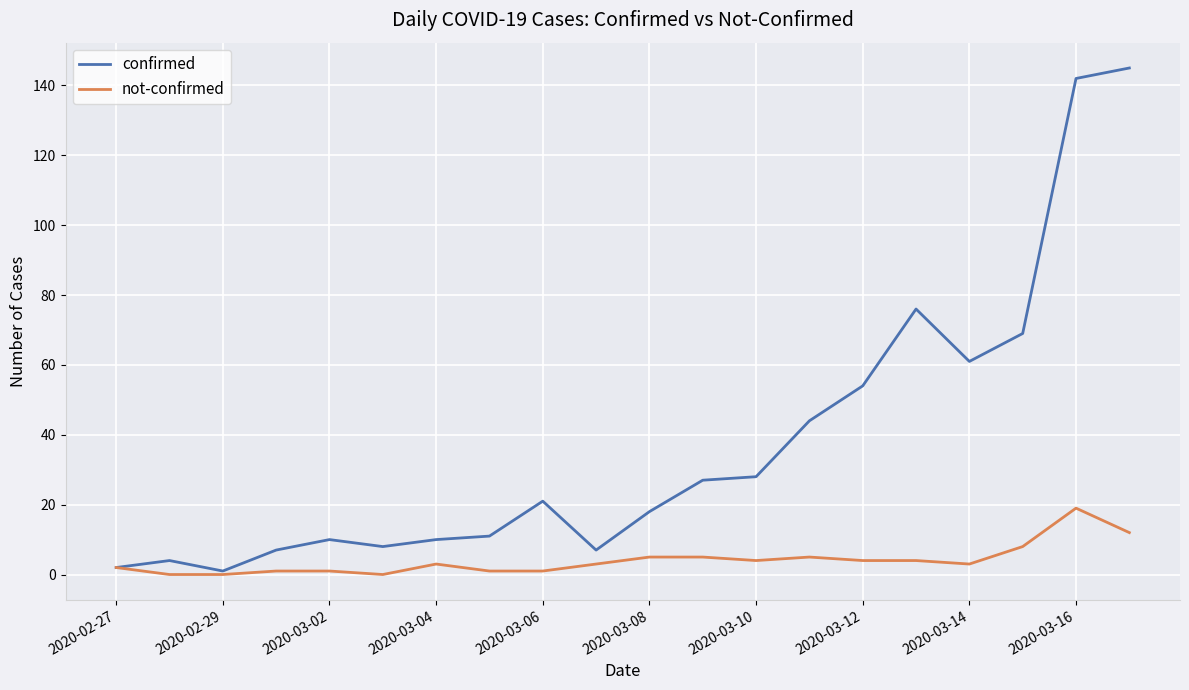

Rank the series by their maximum value, from highest to lowest.

confirmed, not-confirmed